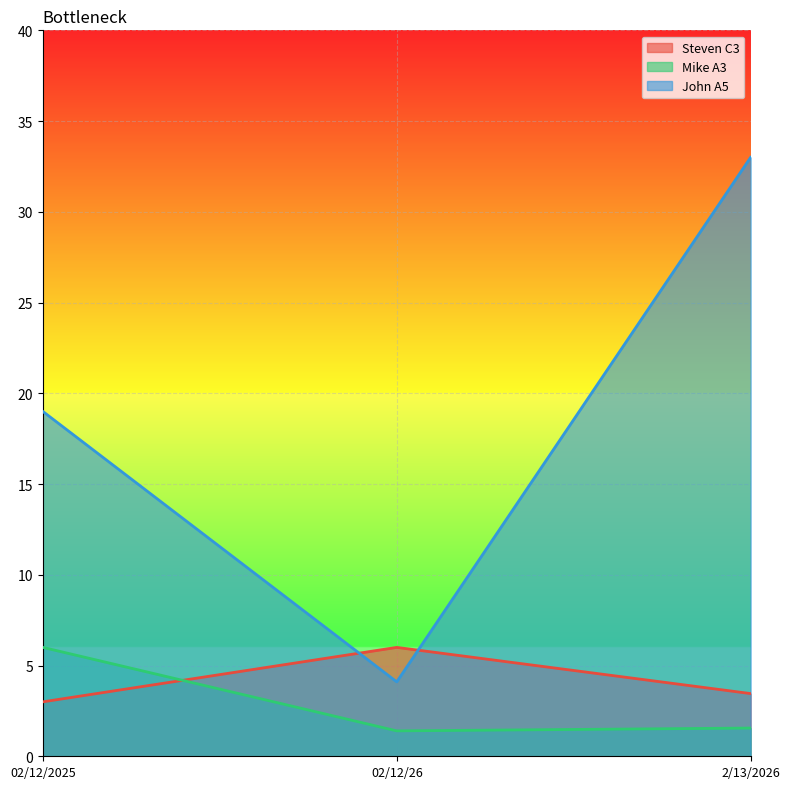

Count the number of data series in this chart.

3